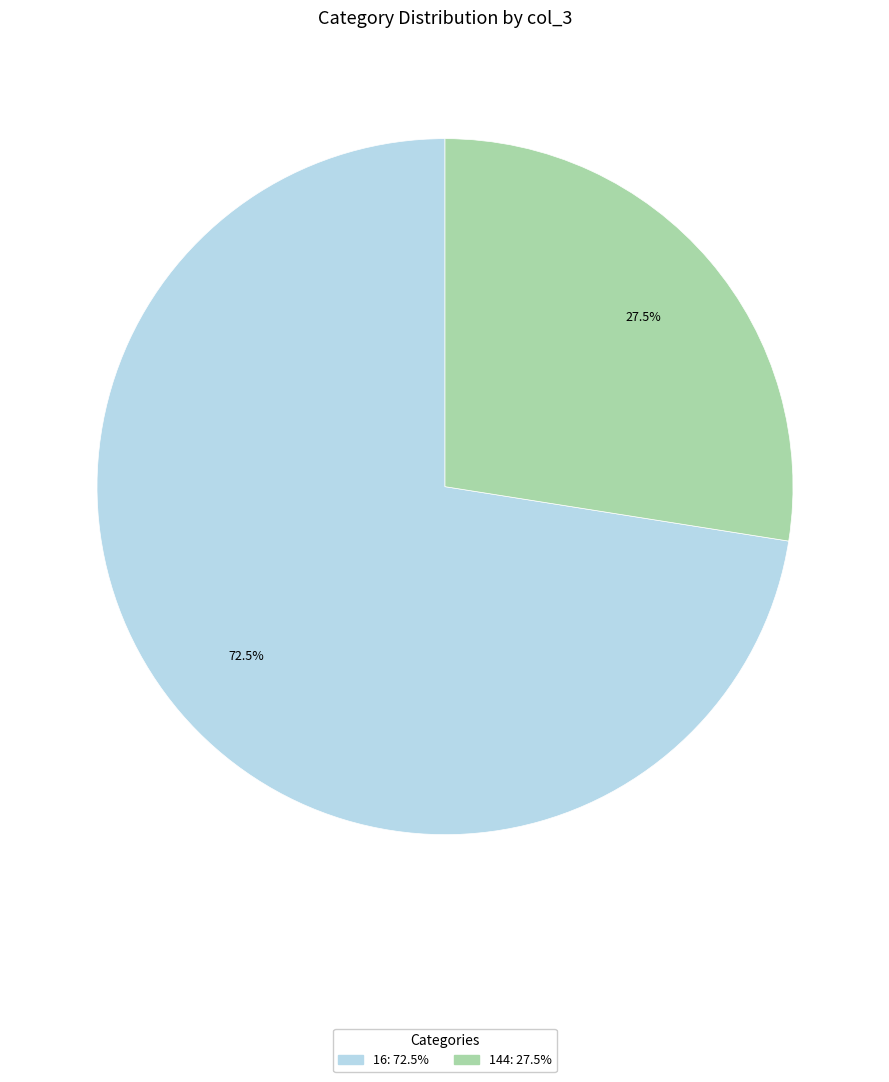

Is there a majority slice in this chart?

Yes